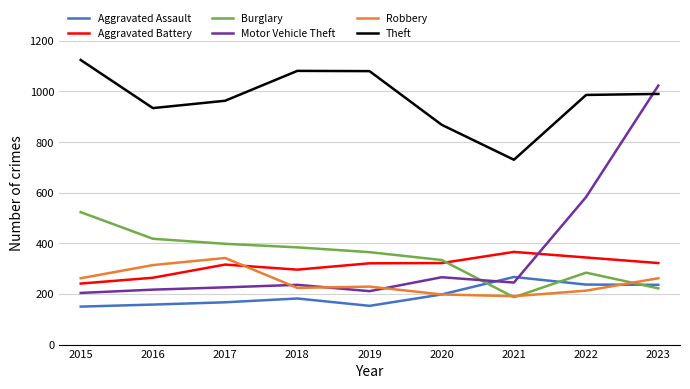

What is the difference between the highest and lowest values at 2018?

899